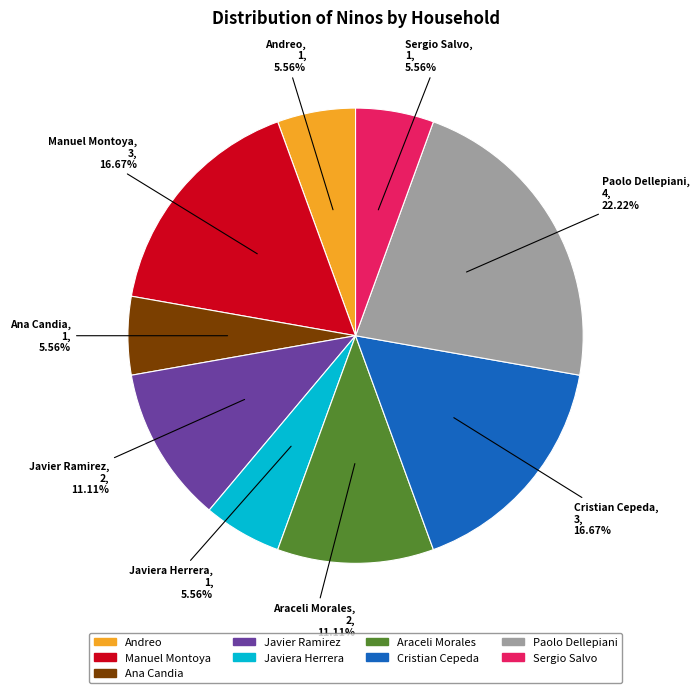

Is there a majority slice in this chart?

No